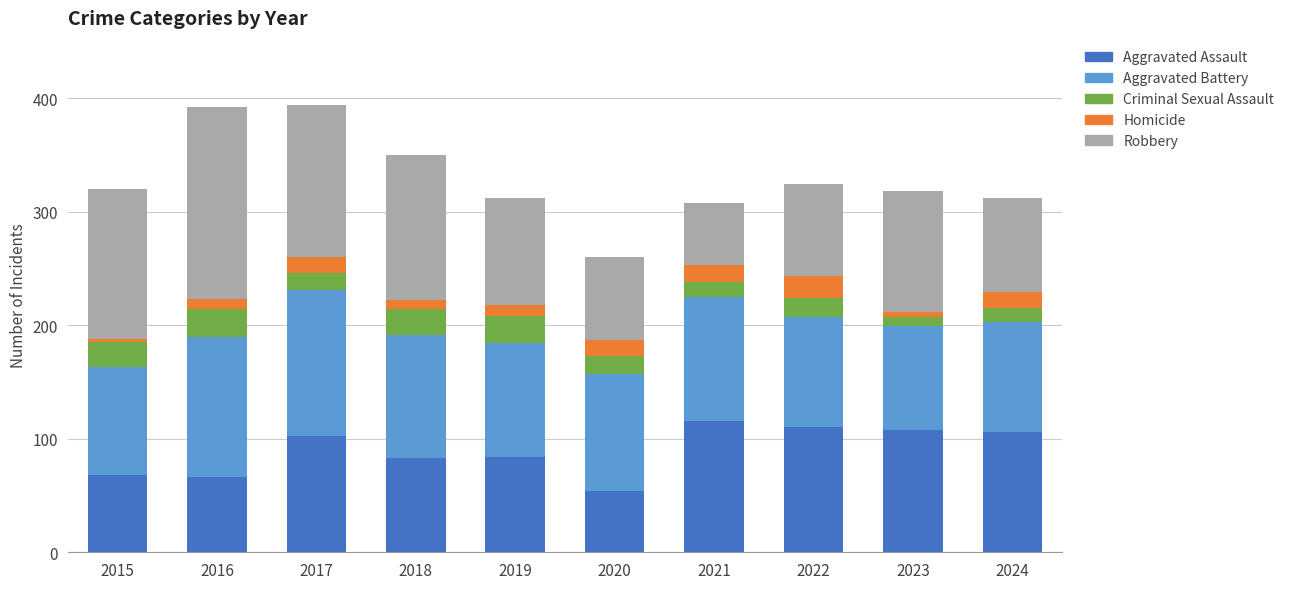

What is the total value across all series at 2017?

394